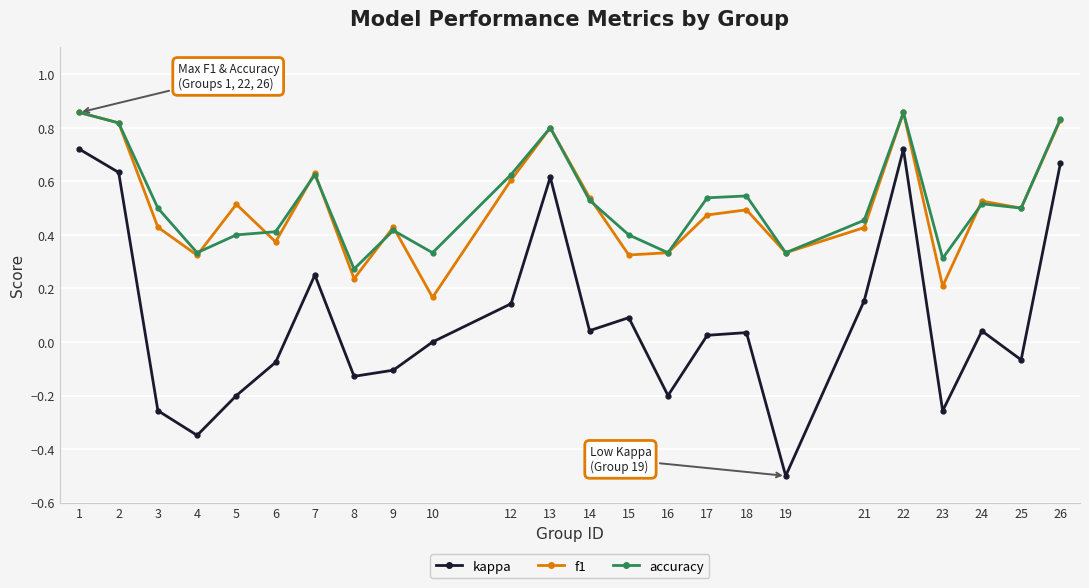

True or false: kappa has a value of -0.4 at 23.

False